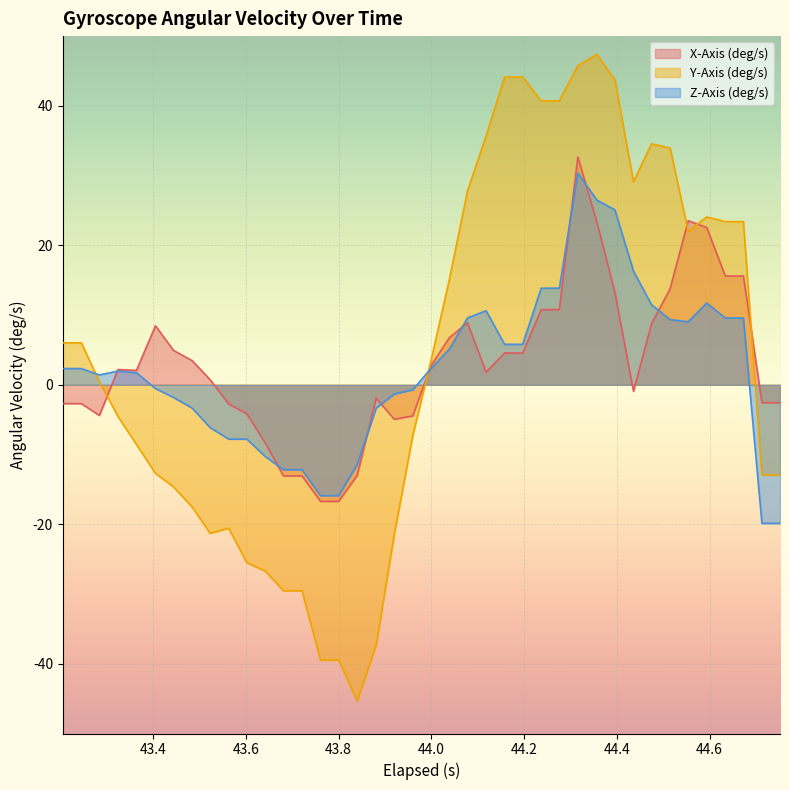

Rank the series by their average value, from lowest to highest.

Z-Axis (deg/s), X-Axis (deg/s), Y-Axis (deg/s)